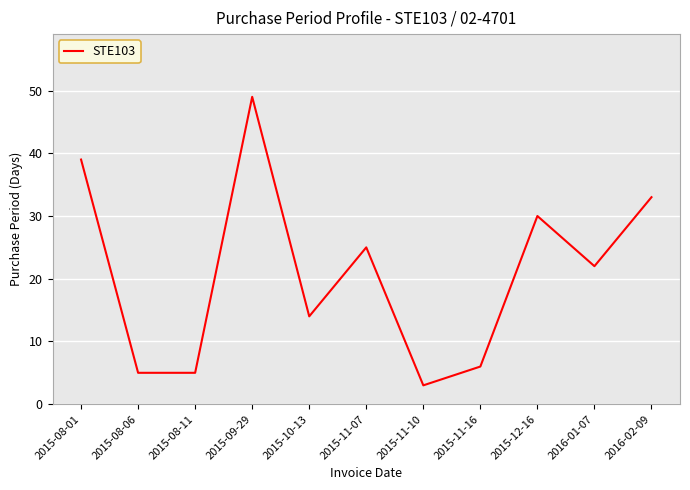

What position from the left is 2015-11-16?

8